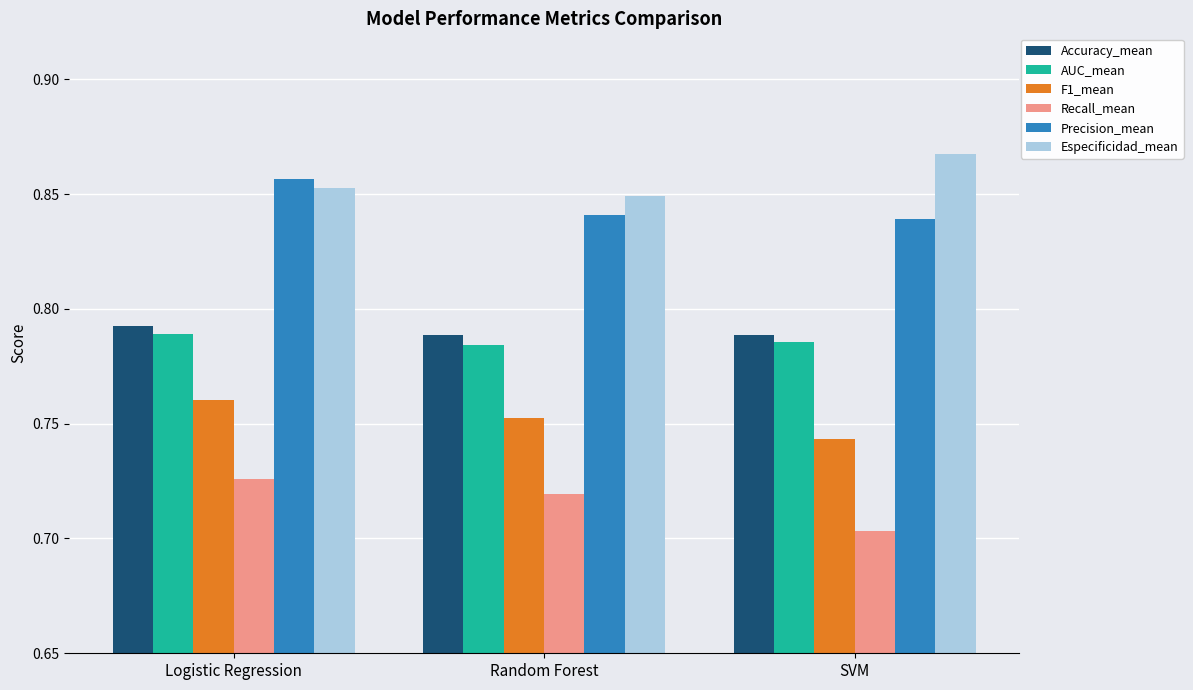

How many groups of bars are there?

3